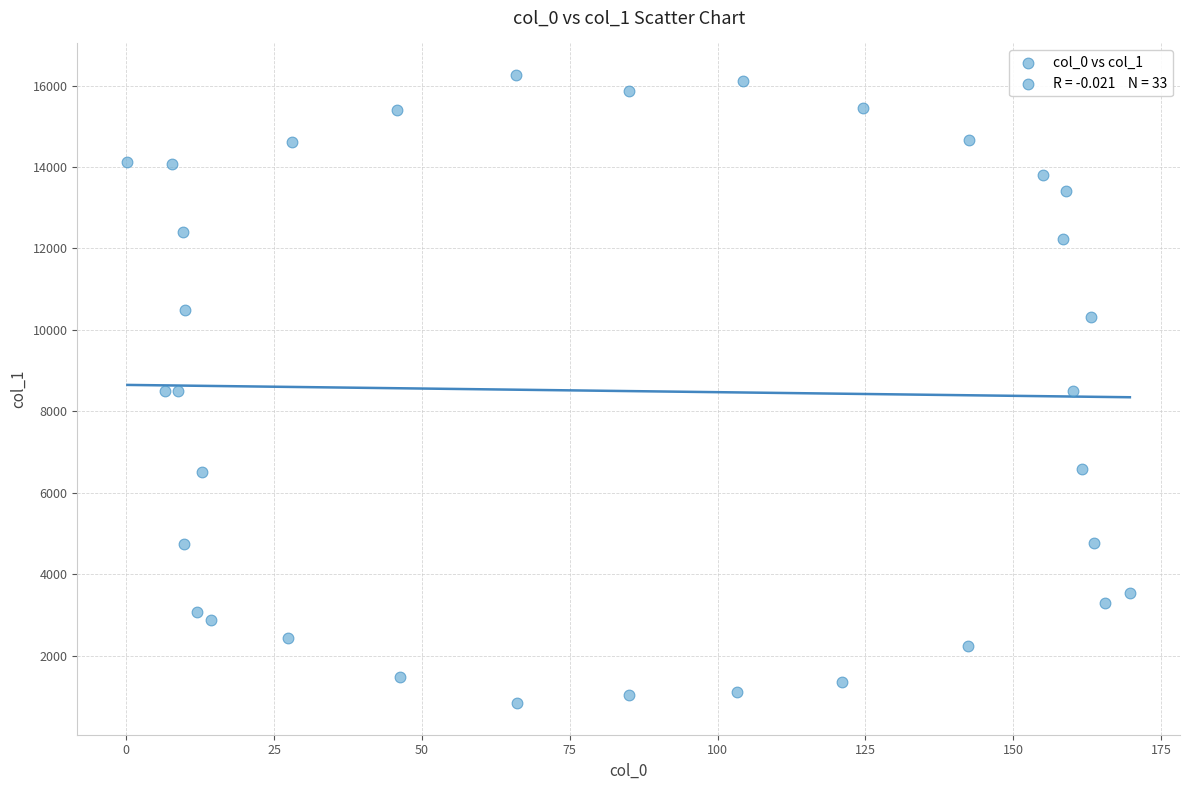

What is the range of Y values (max minus min)?

15434.0